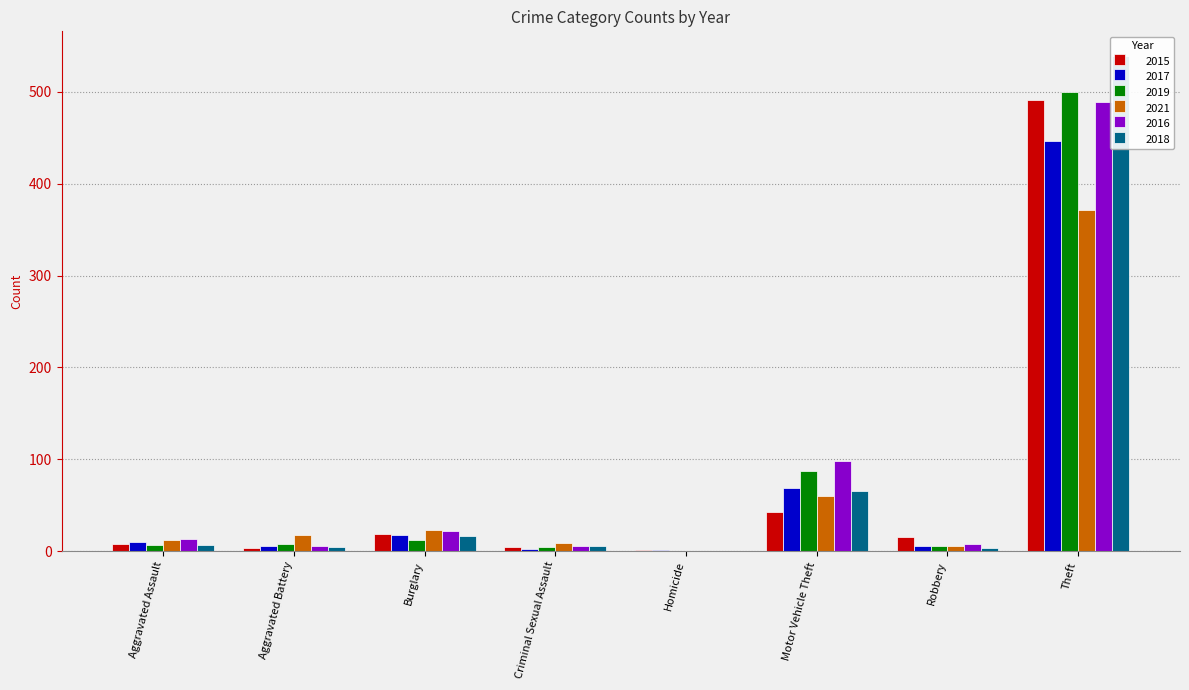

Rank the categories by 2021 value from highest to lowest.

Theft, Motor Vehicle Theft, Burglary, Aggravated Battery, Aggravated Assault, Criminal Sexual Assault, Robbery, Homicide